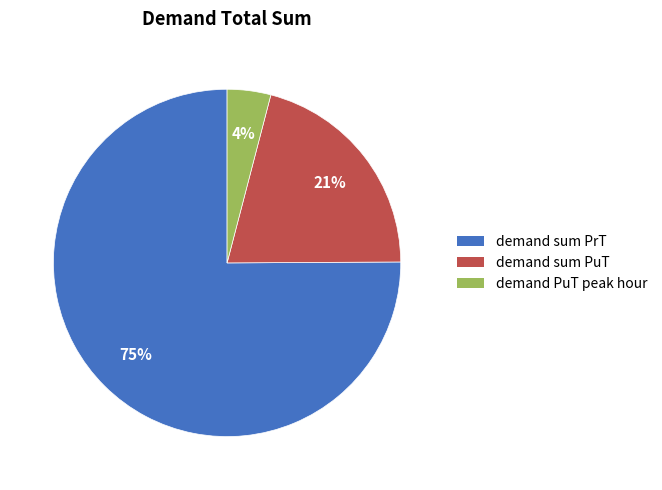

Combined, do demand sum PuT and demand PuT peak hour account for over 50%?

No